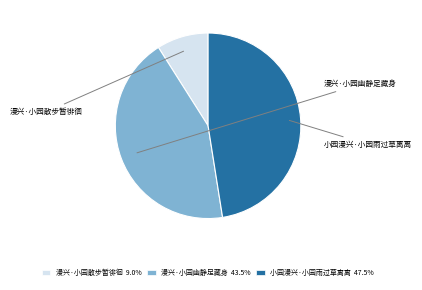

Is 漫兴·小园散步暂徘徊 the majority of the pie?

No